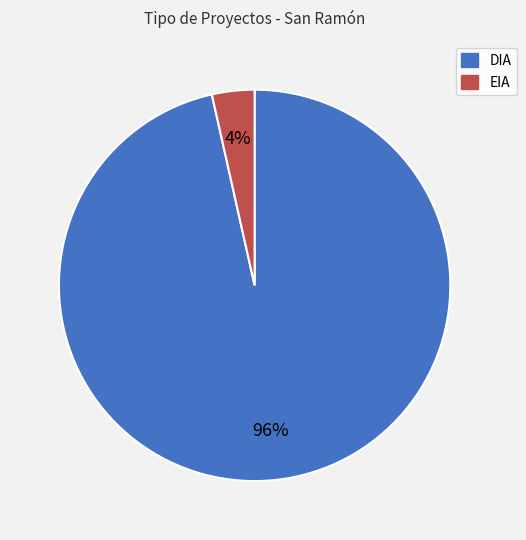

Combined, do EIA and DIA account for over 50%?

Yes